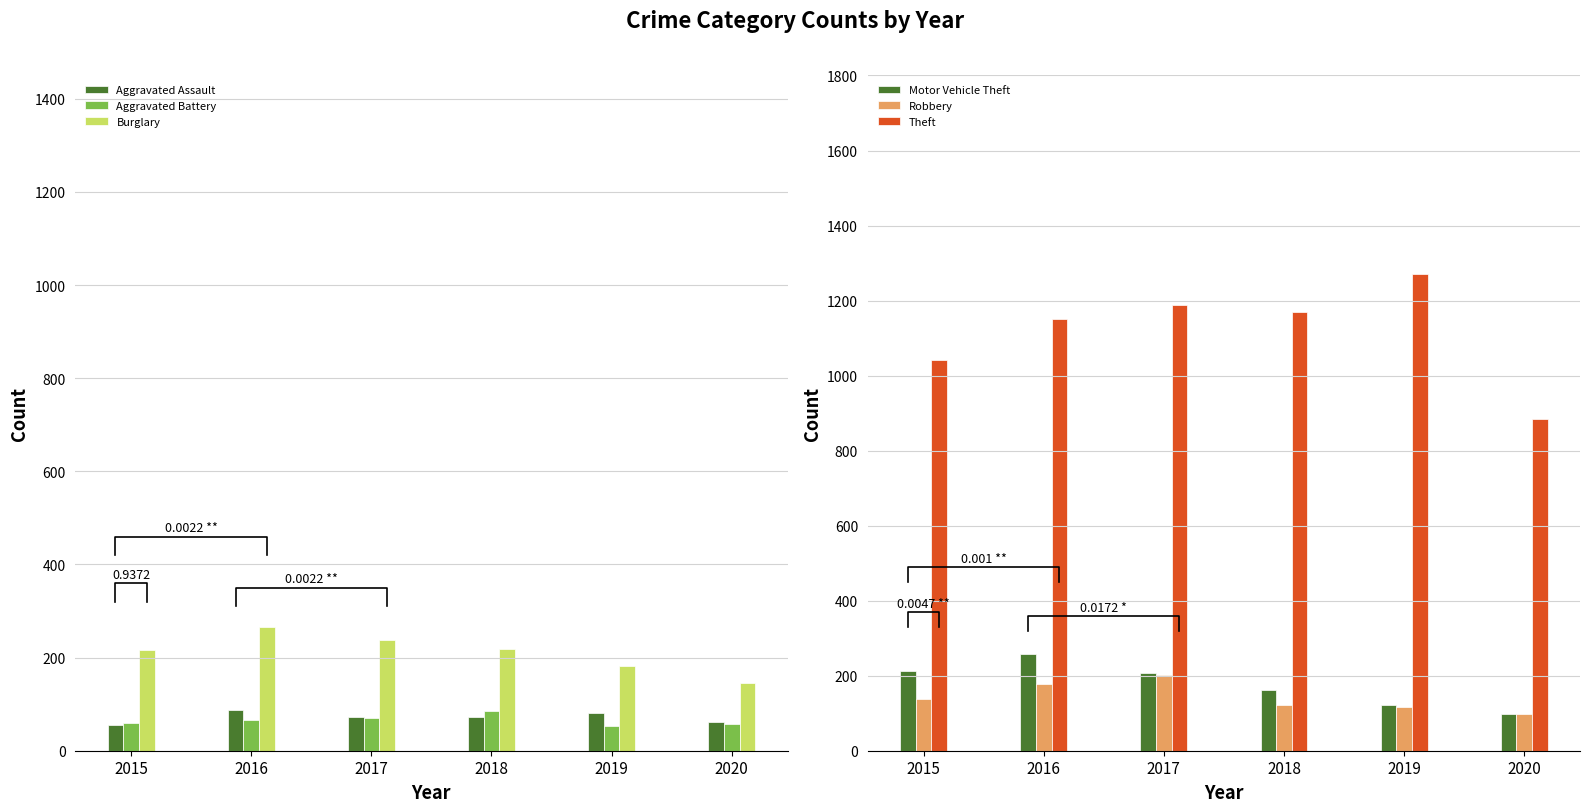

How many data points in Theft are less than 1170?

3